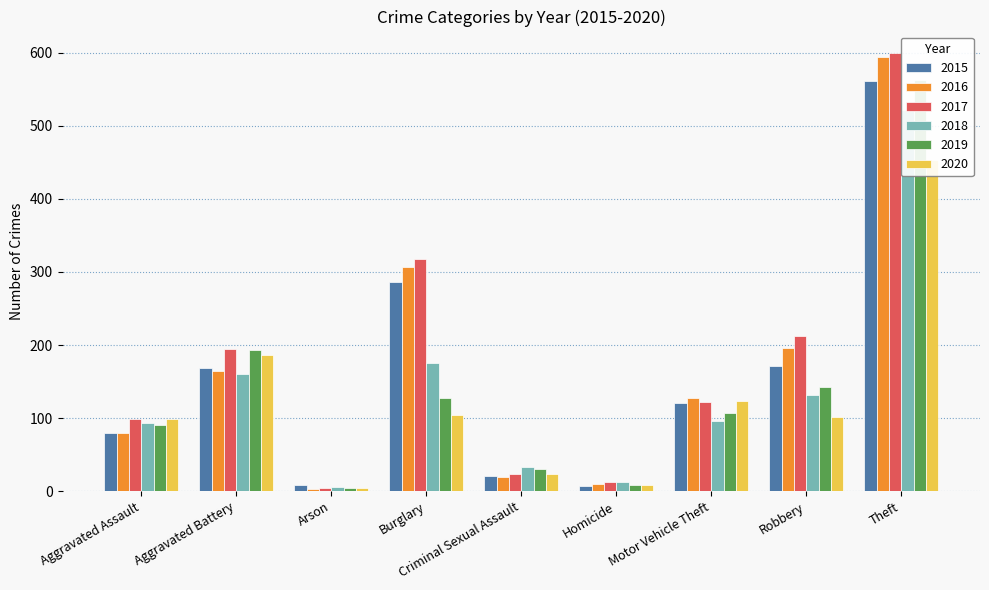

Reading left to right, list all the values displayed in this chart.

2015: Aggravated Assault=79	Aggravated Battery=169	Arson=8	Burglary=286	Criminal Sexual Assault=21	Homicide=7	Motor Vehicle Theft=121	Robbery=172	Theft=561
2016: Aggravated Assault=79	Aggravated Battery=164	Arson=3	Burglary=307	Criminal Sexual Assault=20	Homicide=10	Motor Vehicle Theft=128	Robbery=196	Theft=594
2017: Aggravated Assault=99	Aggravated Battery=194	Arson=4	Burglary=318	Criminal Sexual Assault=23	Homicide=13	Motor Vehicle Theft=122	Robbery=213	Theft=599
2018: Aggravated Assault=93	Aggravated Battery=160	Arson=6	Burglary=176	Criminal Sexual Assault=33	Homicide=12	Motor Vehicle Theft=96	Robbery=132	Theft=521
2019: Aggravated Assault=91	Aggravated Battery=193	Arson=4	Burglary=127	Criminal Sexual Assault=31	Homicide=8	Motor Vehicle Theft=107	Robbery=143	Theft=563
2020: Aggravated Assault=99	Aggravated Battery=186	Arson=5	Burglary=104	Criminal Sexual Assault=24	Homicide=9	Motor Vehicle Theft=123	Robbery=101	Theft=453